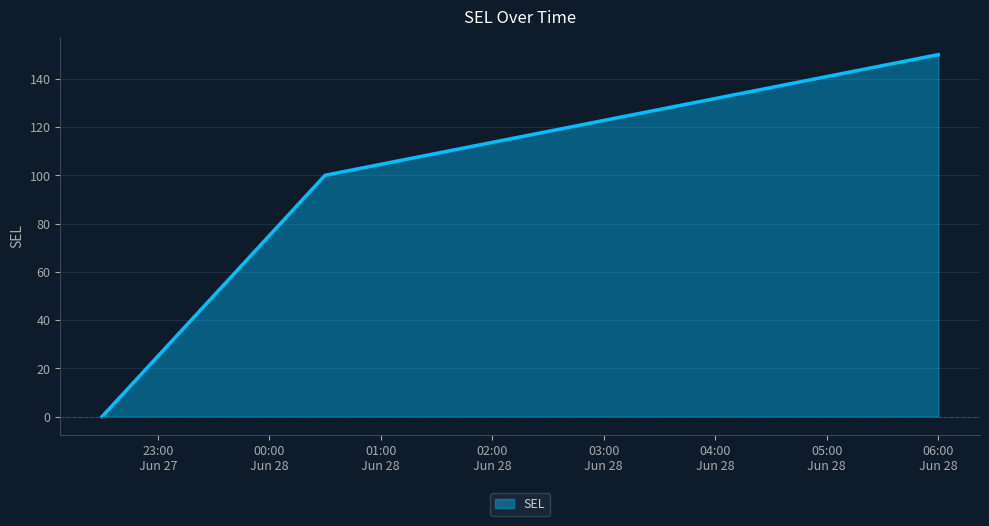

Does the chart have visible grid lines?

Yes